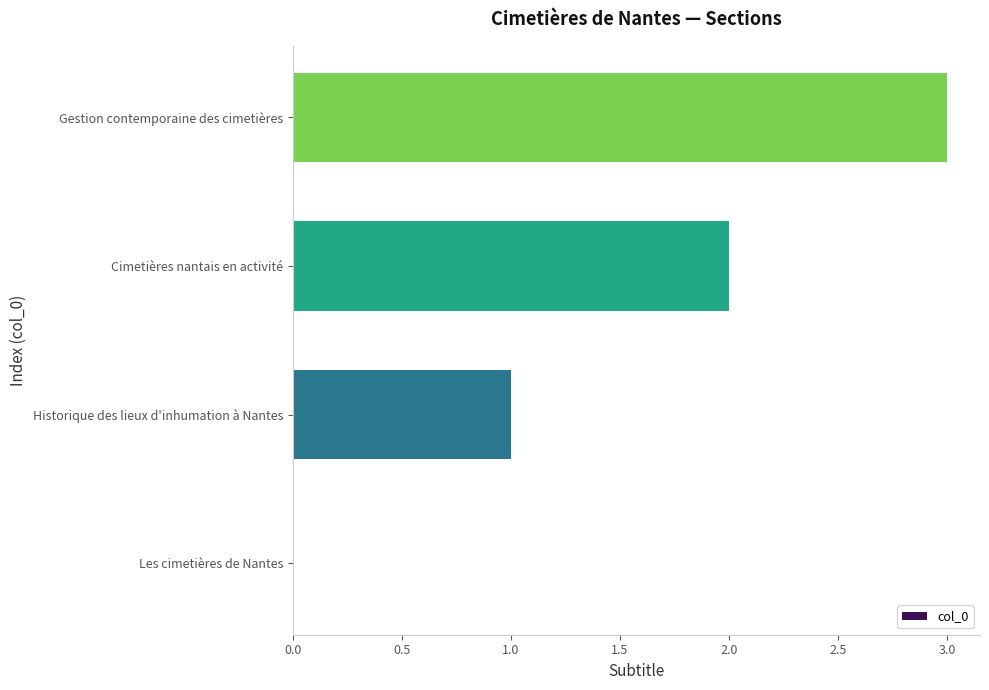

The value at Historique des lieux d'inhumation à Nantes is 2. True or false?

False